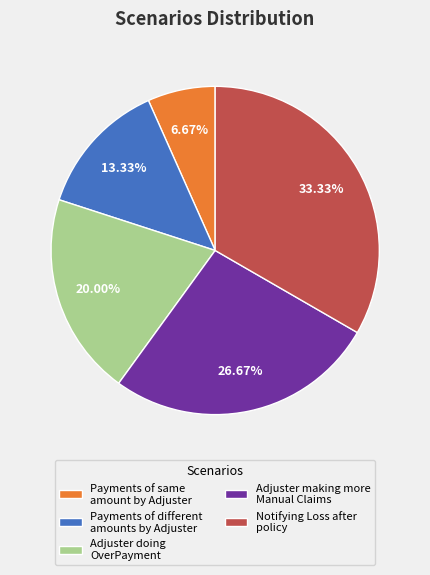

What is the smallest slice in the pie chart?

Payments of same amount by Adjuster